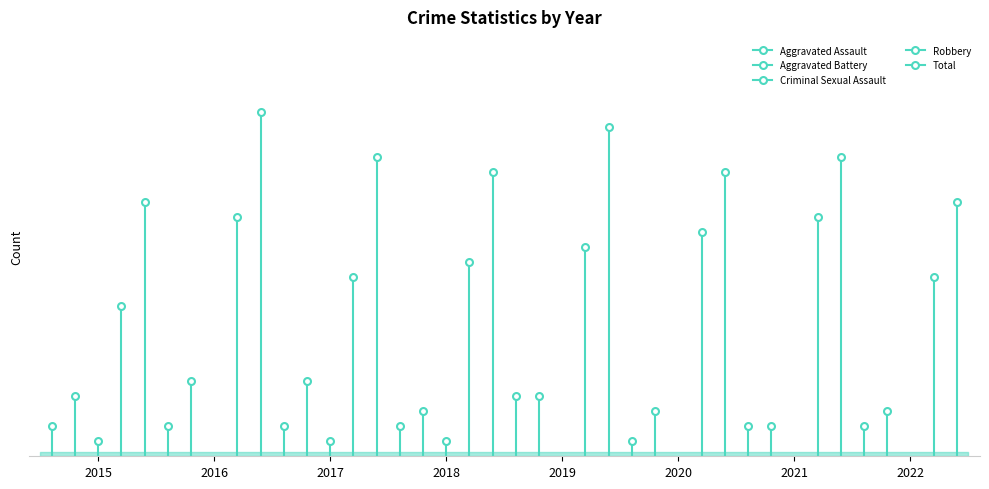

Where is Robbery nearest to the value 13?

2018